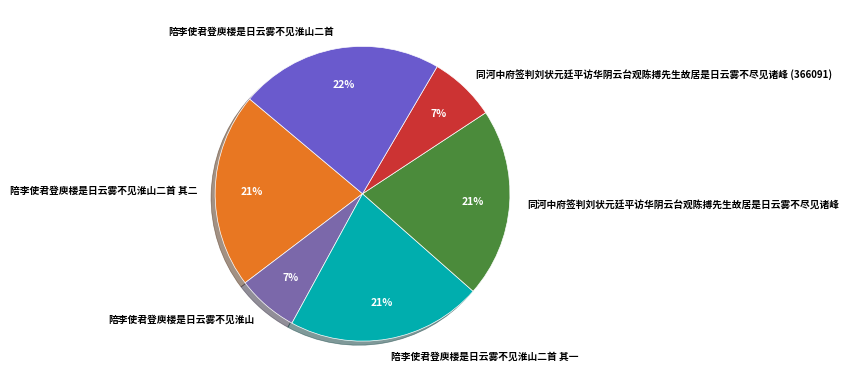

Approximately how many times larger is the value at 陪李使君登庾楼是日云雾不见淮山二首 compared to 同河中府签判刘状元廷平访华阴云台观陈搏先生故居是日云雾不尽见诸峰 (366091)?

3.1